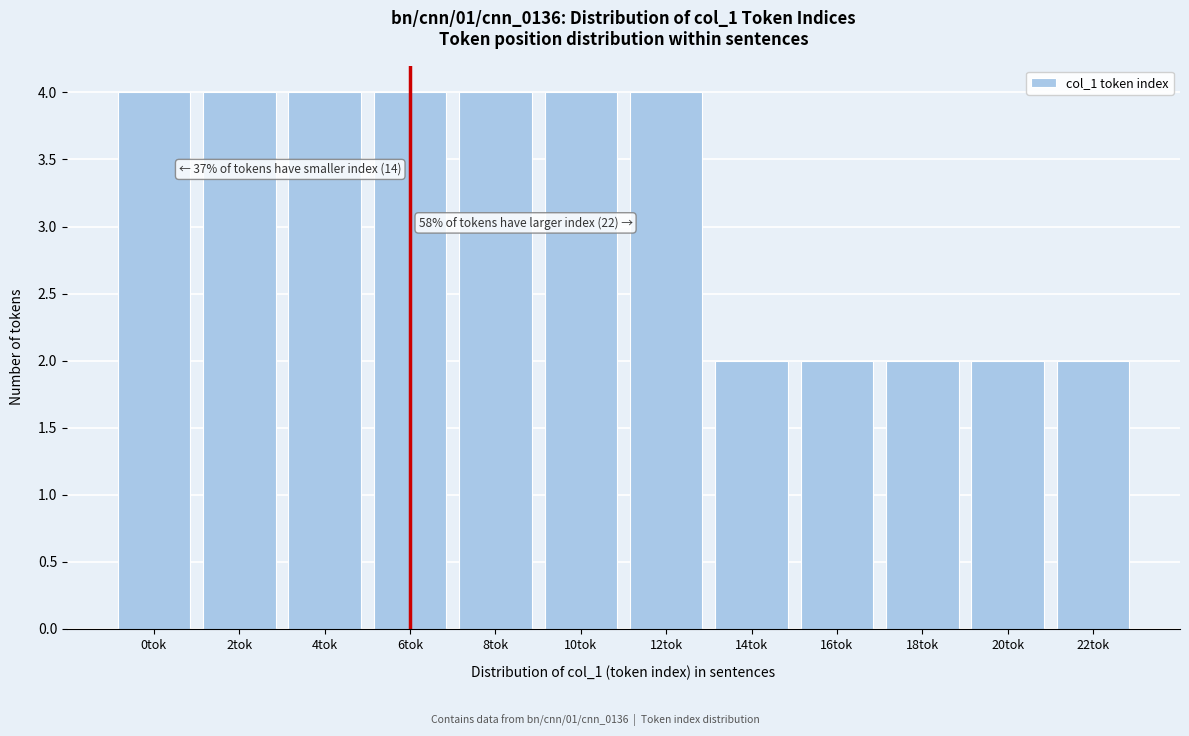

Reading left to right, transcribe all the data shown in this chart.

0tok=4	2tok=4	4tok=4	6tok=4	8tok=4	10tok=4	12tok=4	14tok=2	16tok=2	18tok=2	20tok=2	22tok=2